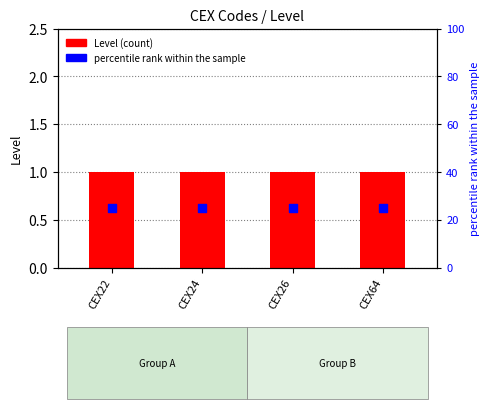

At how many categories does at least one series exceed 4?

4